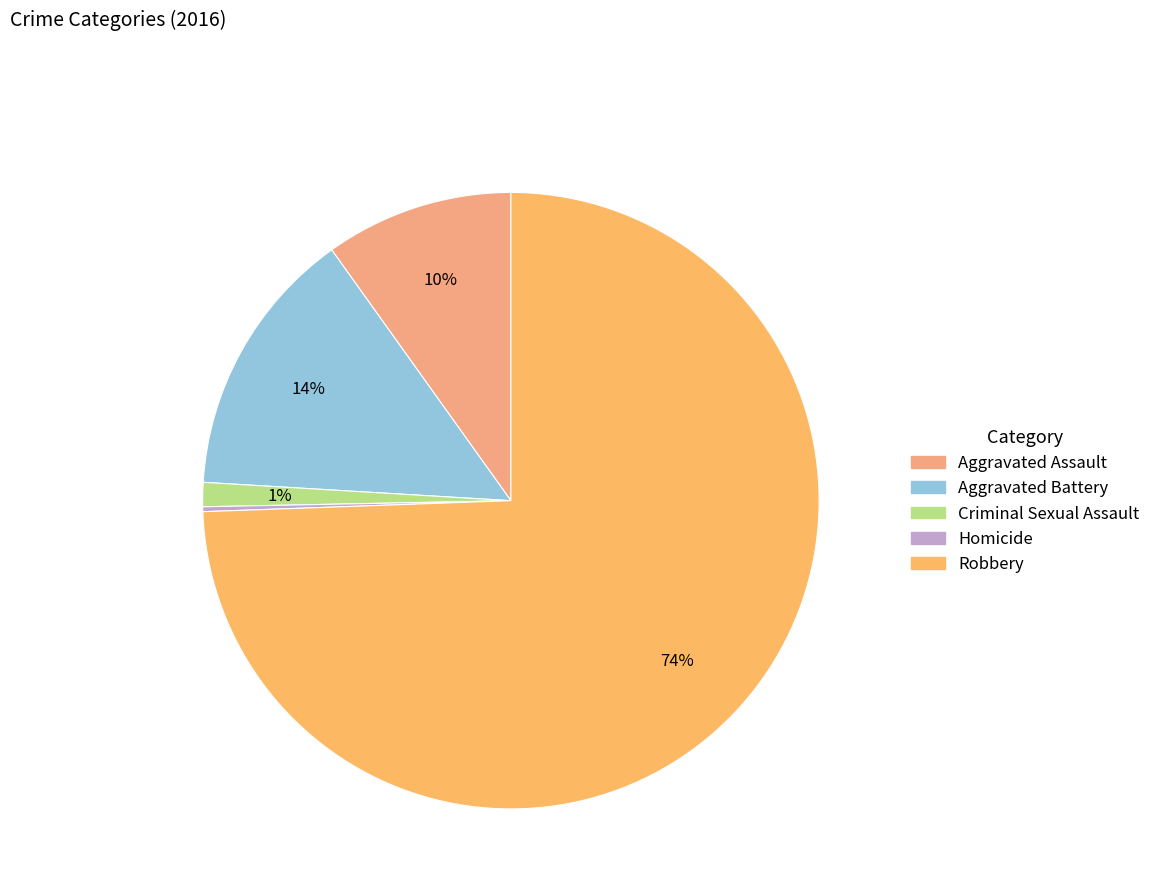

Does Robbery represent more than half of the total?

Yes